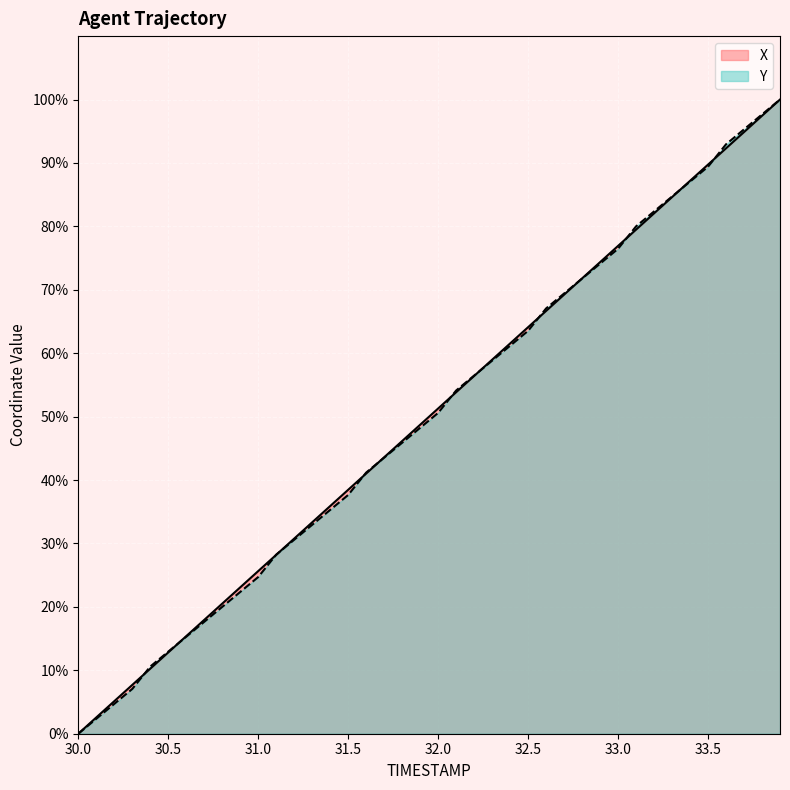

Between which two adjacent categories do Y and X first intersect?

30.3 and 30.4